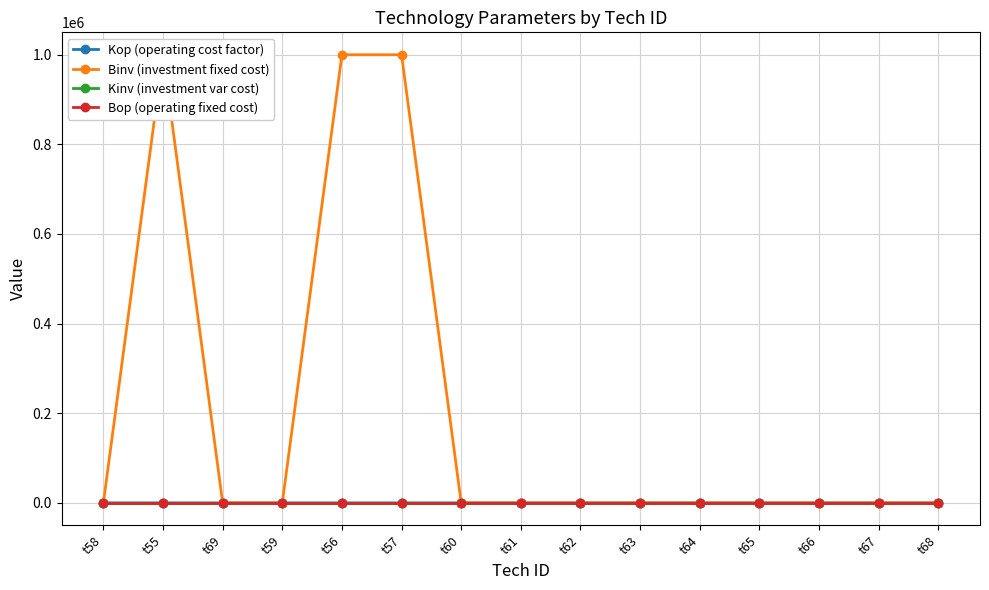

True or false: Kop (operating cost factor) has more than 0 interior local peaks.

True